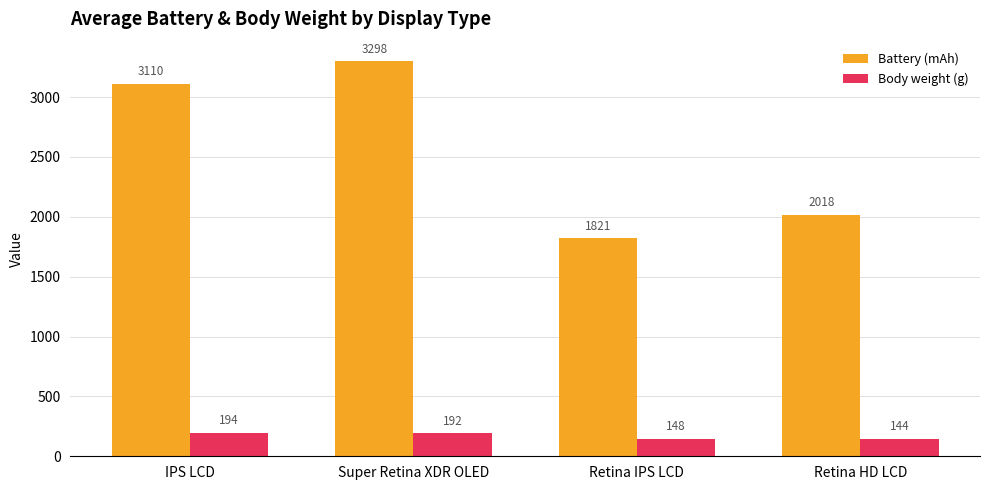

Rank the series by their maximum value, from highest to lowest.

Battery (mAh), Body weight (g)